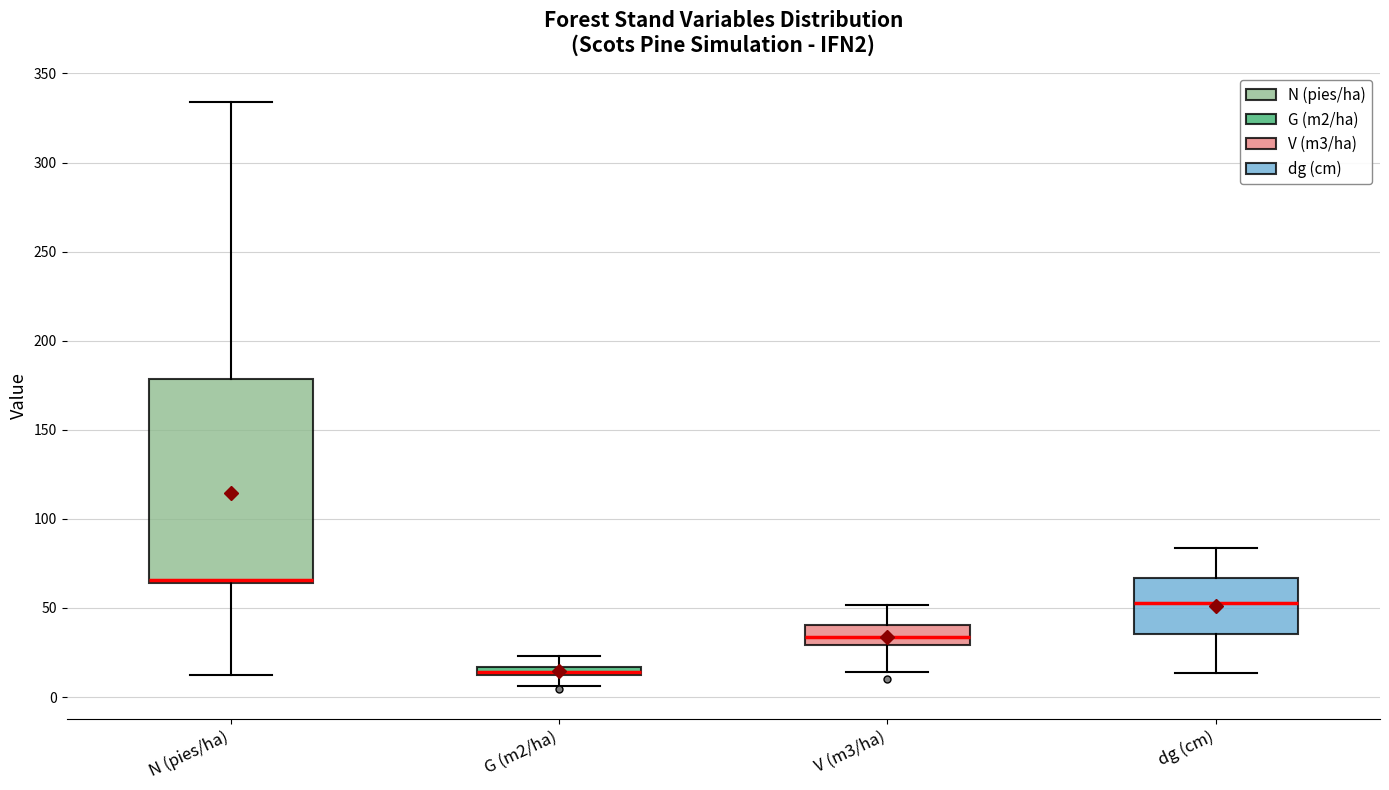

Comparing the boxes themselves (not the whiskers), which one is the tallest?

N (pies/ha)